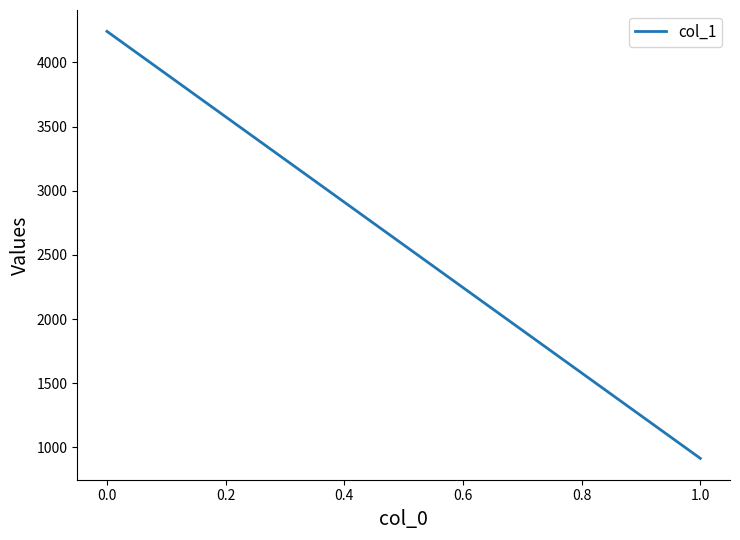

The value at 1.0 is 258.8. True or false?

False